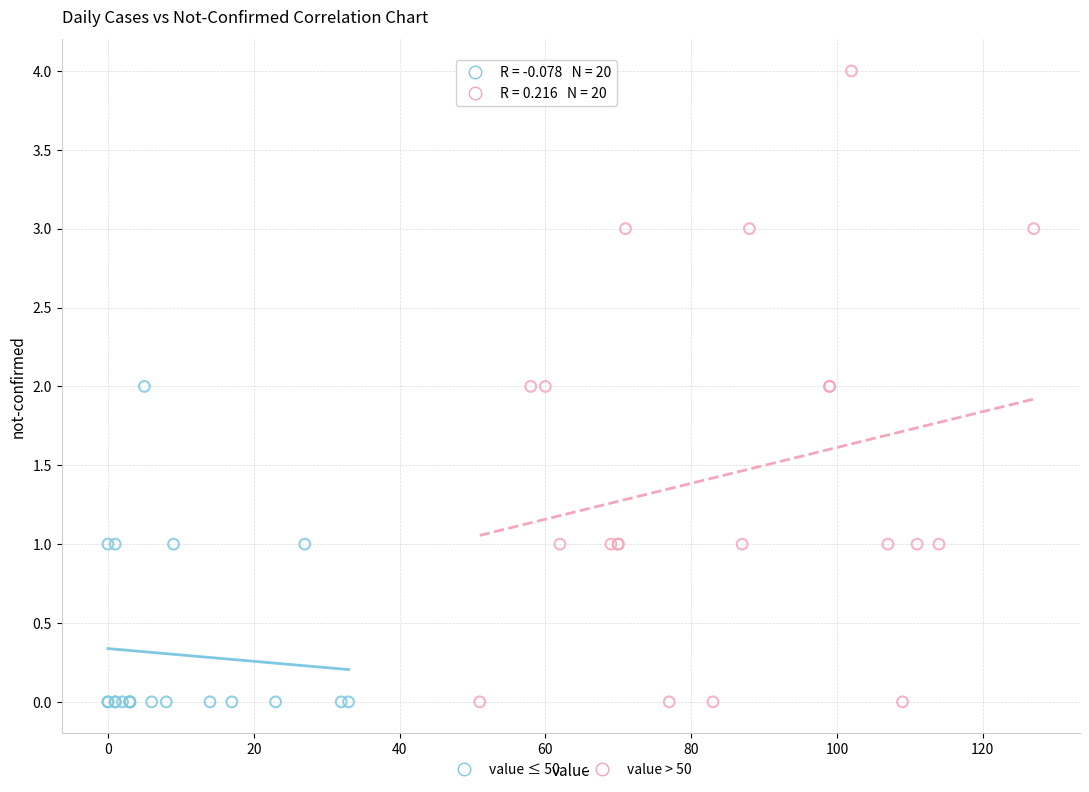

Which series has the widest spread of Y values?

value > 50